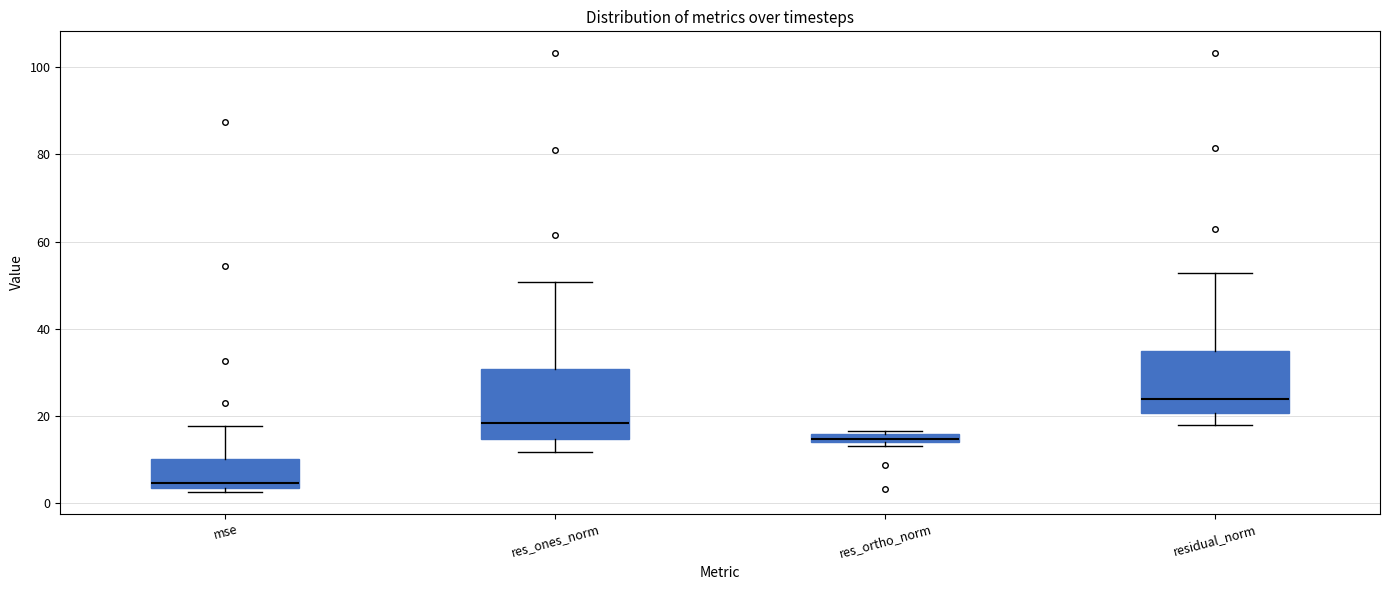

Which box's median line is the lowest?

mse